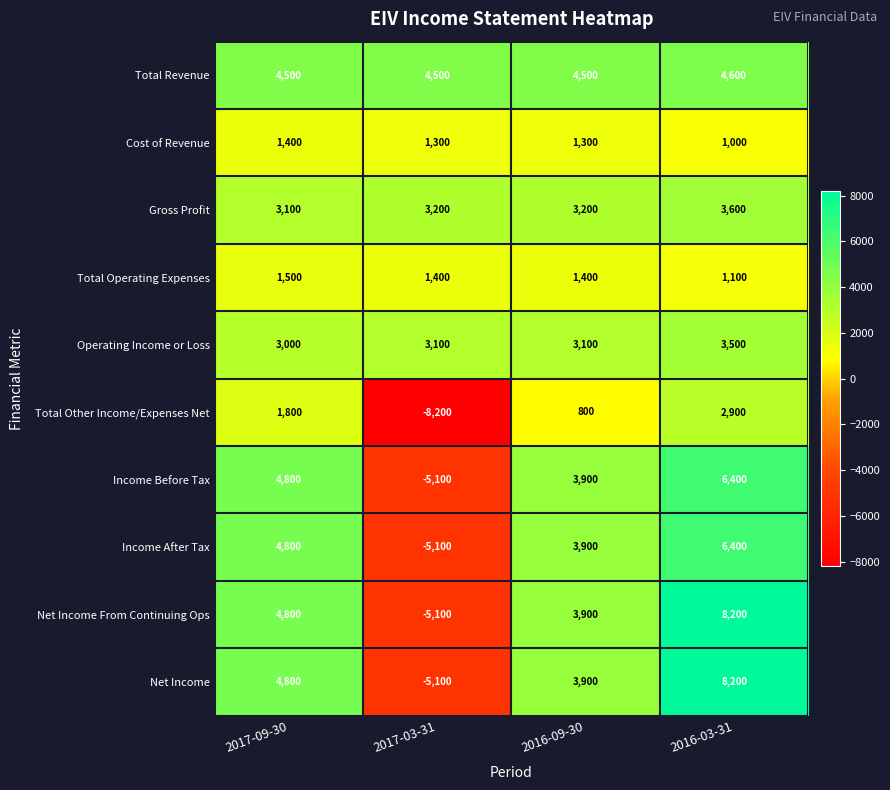

At which label is Income Before Tax closest to 650?

2016-09-30